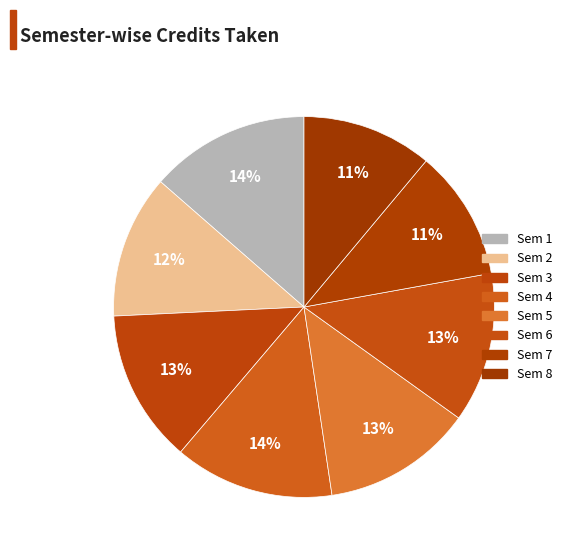

Count the number of slices in the pie.

8